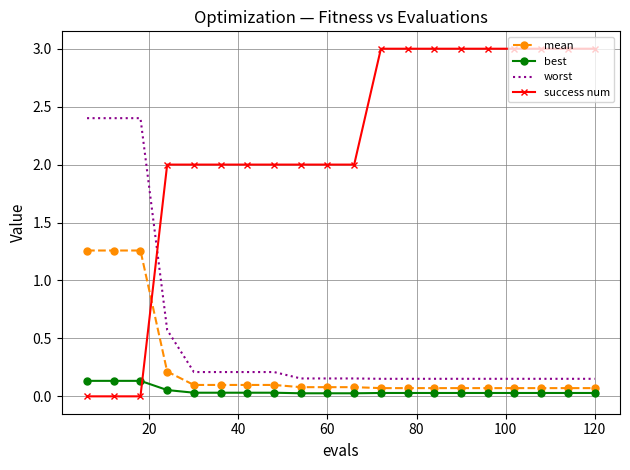

What are all the series names shown in the legend?

mean, best, worst, success num